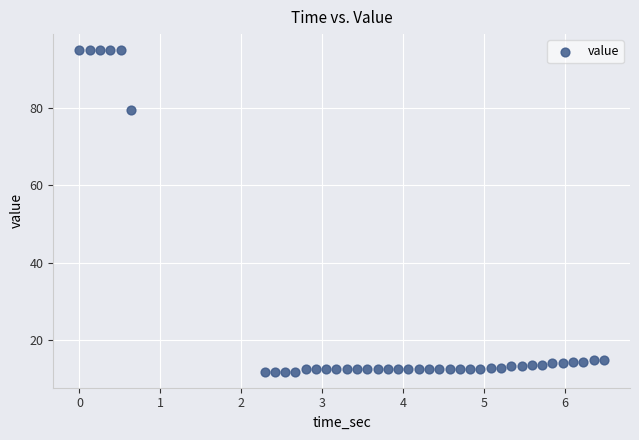

What is the range of Y values (max minus min)?

82.9